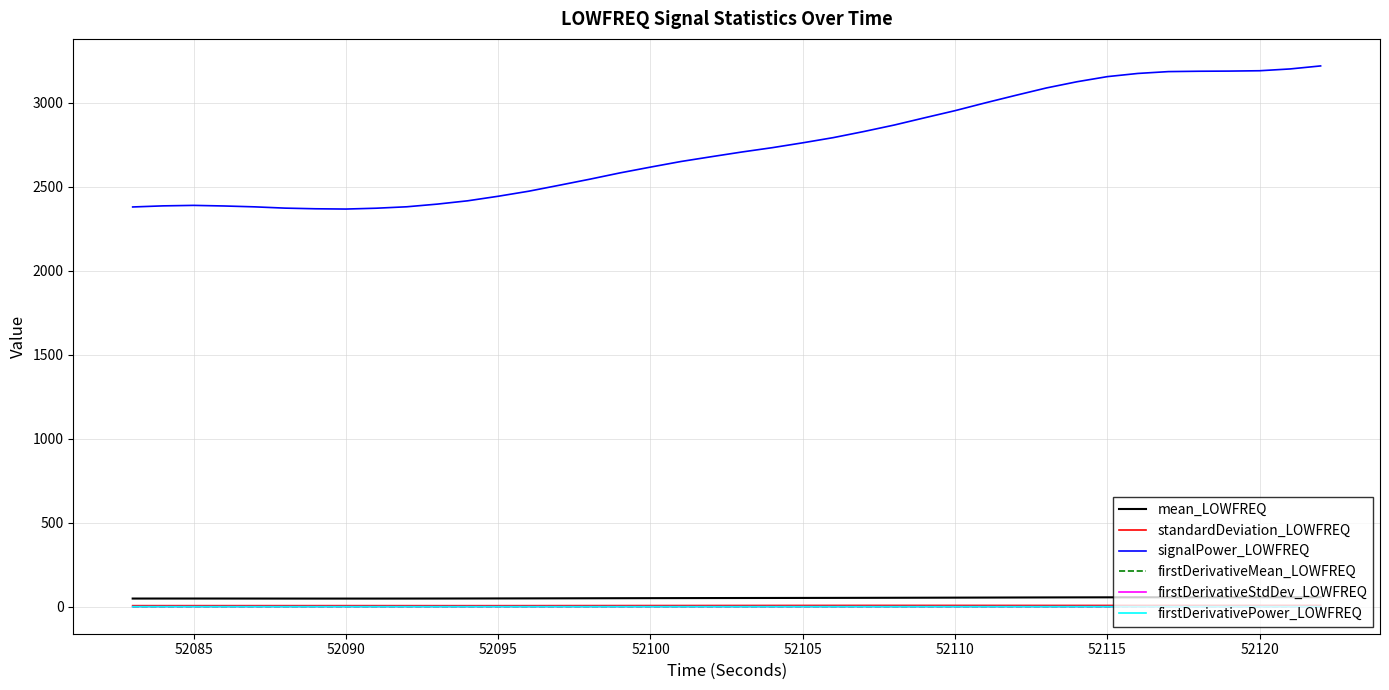

What is the maximum value for signalPower_LOWFREQ?

3219.8